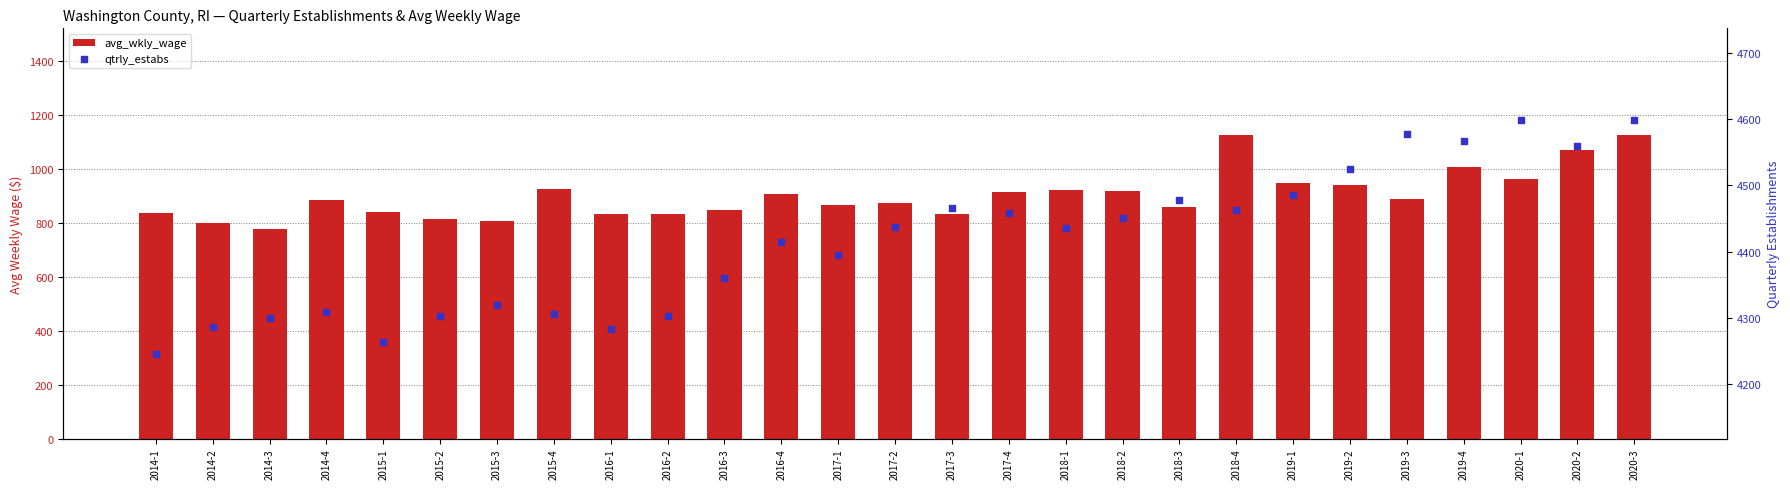

Which series has the widest spread of Y values?

qtrly_estabs